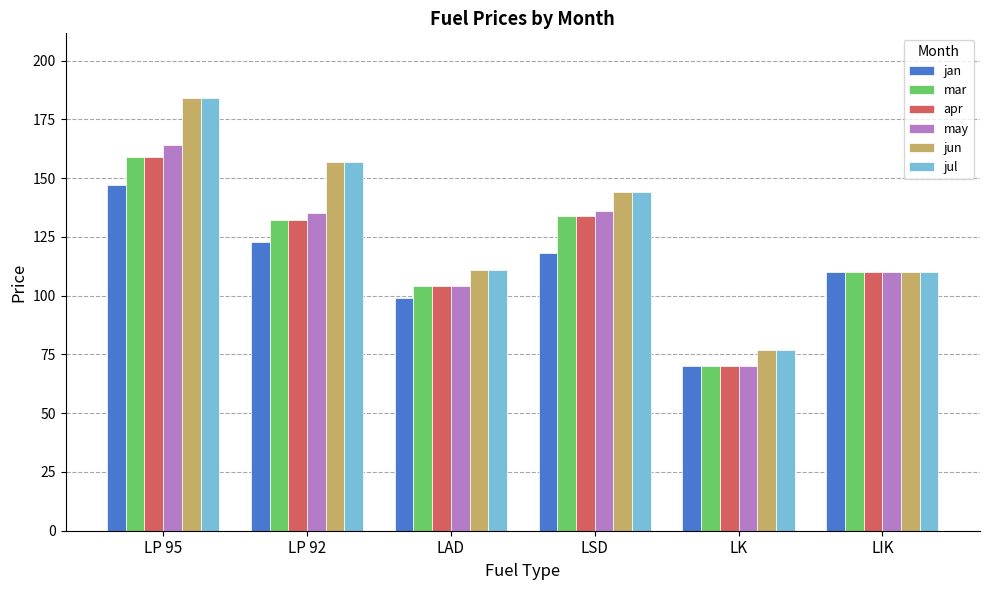

What is the difference between the maximum and minimum values in the jul series?

107